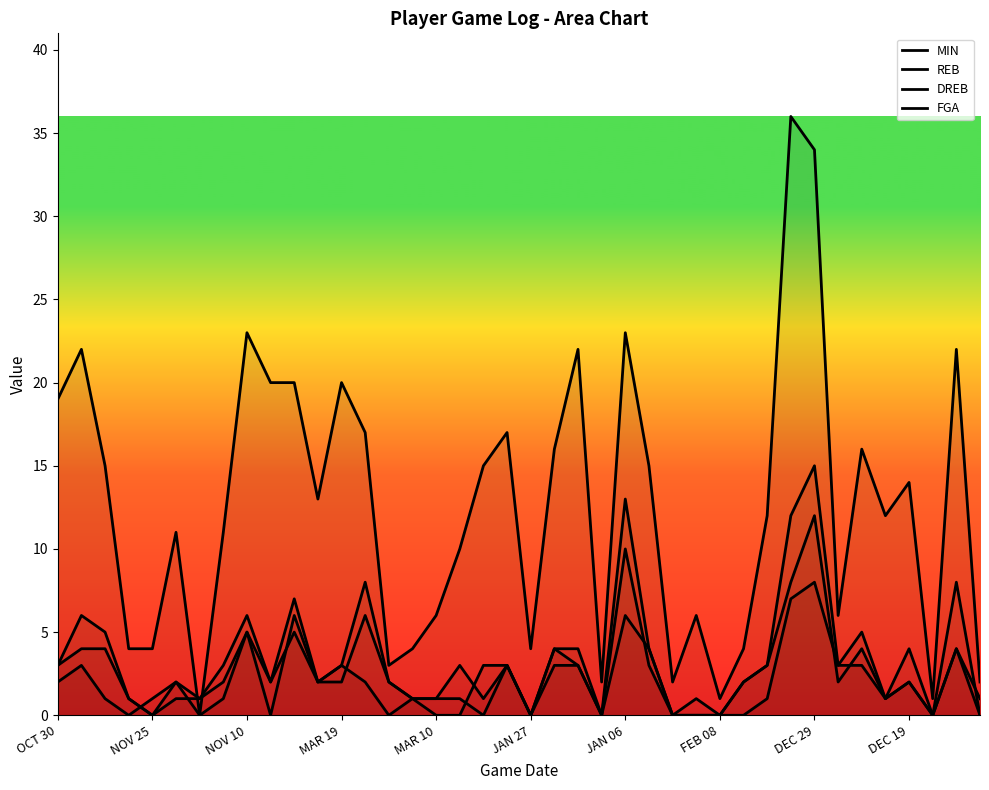

What is the difference between the highest and lowest values at 39?

2